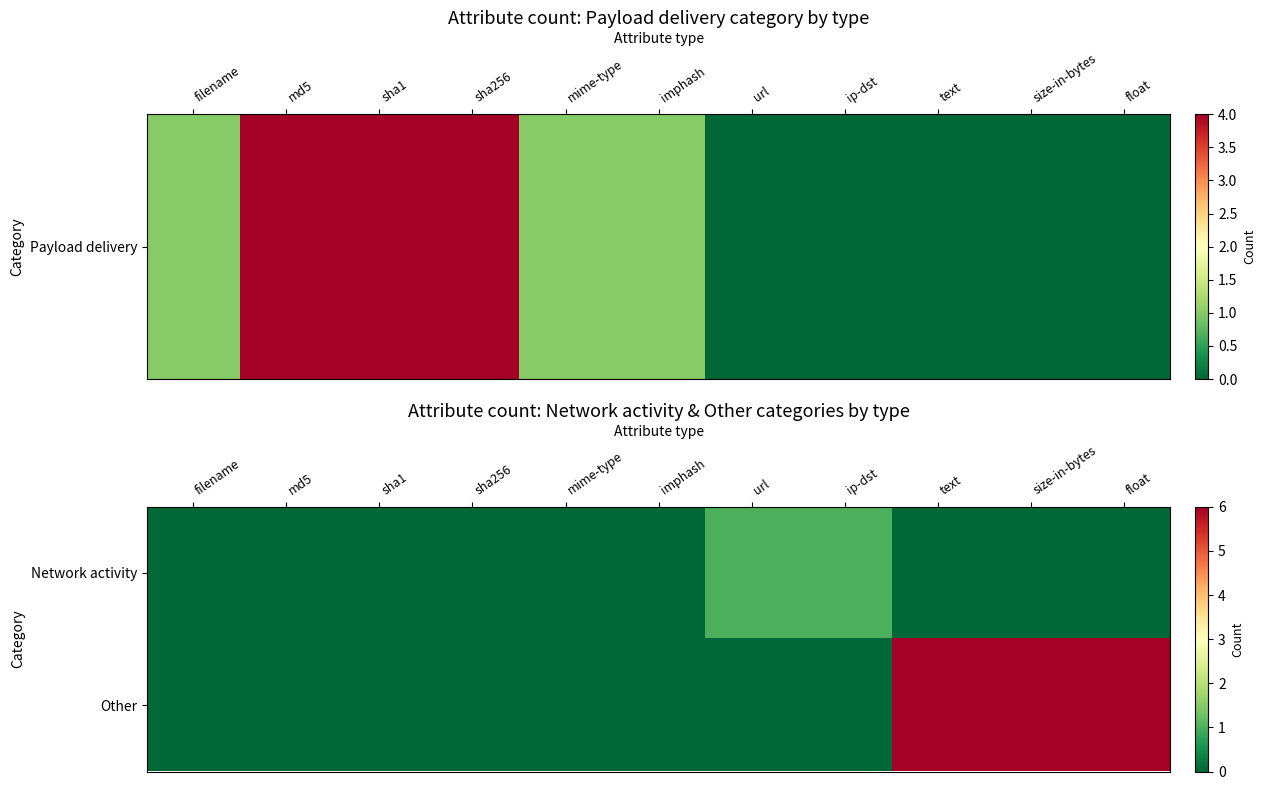

At how many categories does at least one series exceed 1?

3